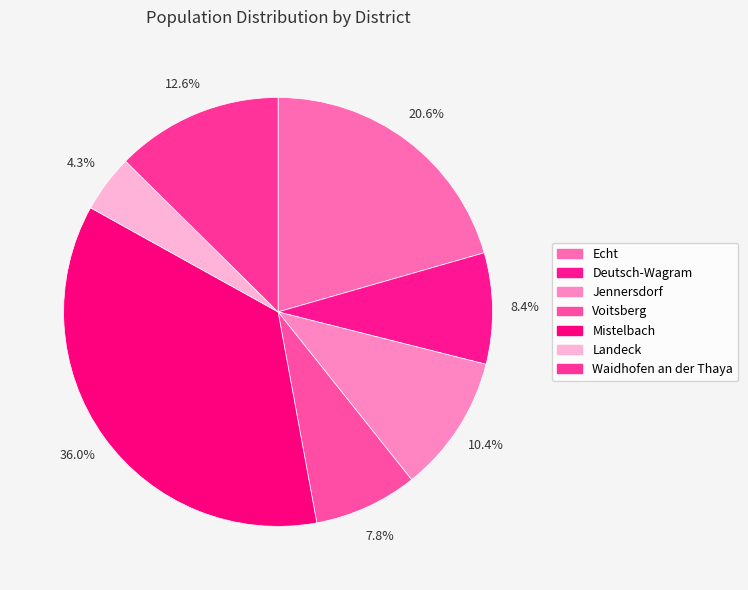

Which category has the biggest portion of the pie?

Mistelbach